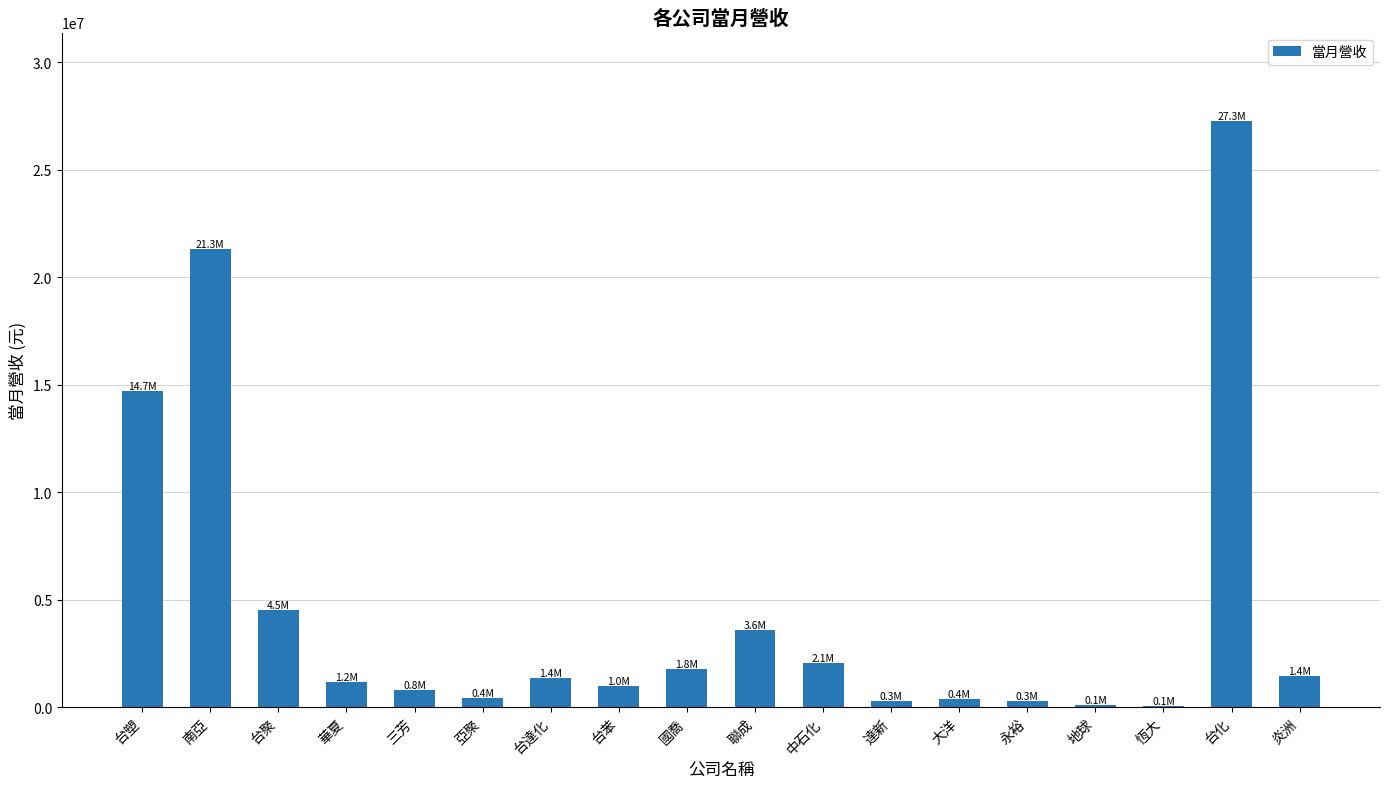

The value at 台塑 is 14704159. True or false?

True